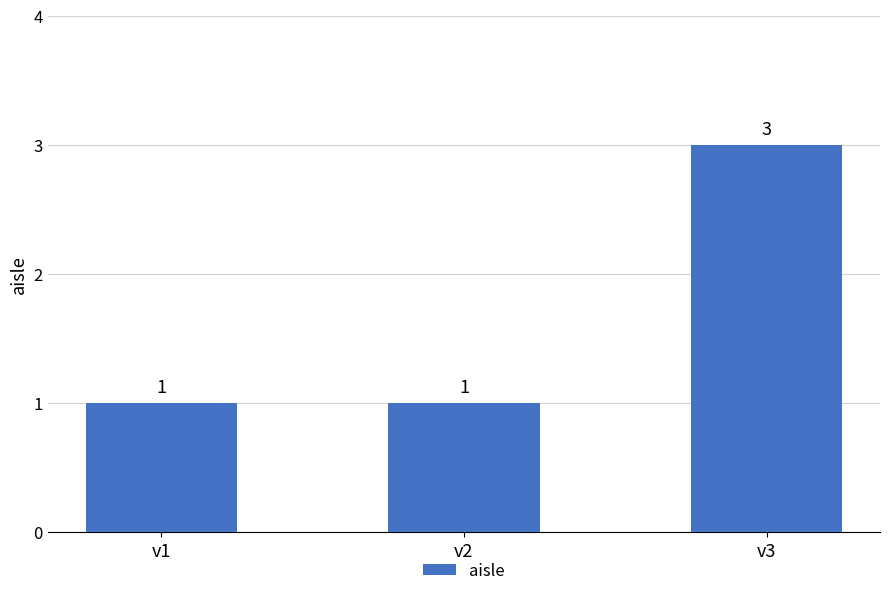

What is the maximum value shown in the chart?

3